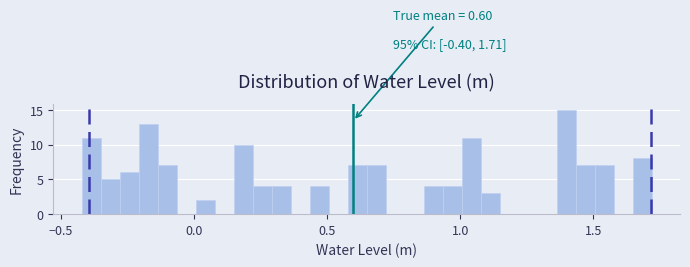

Around what value on the x-axis is the tallest bar? Give the approximate position of its centre, as read against the axis.

1.40